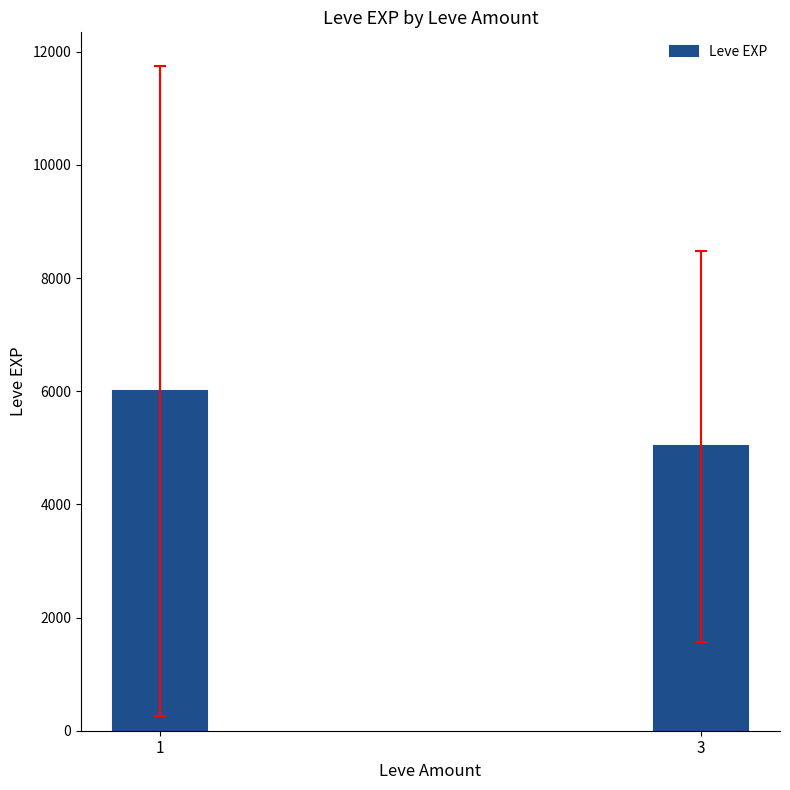

The value at 1 is 1849. True or false?

False